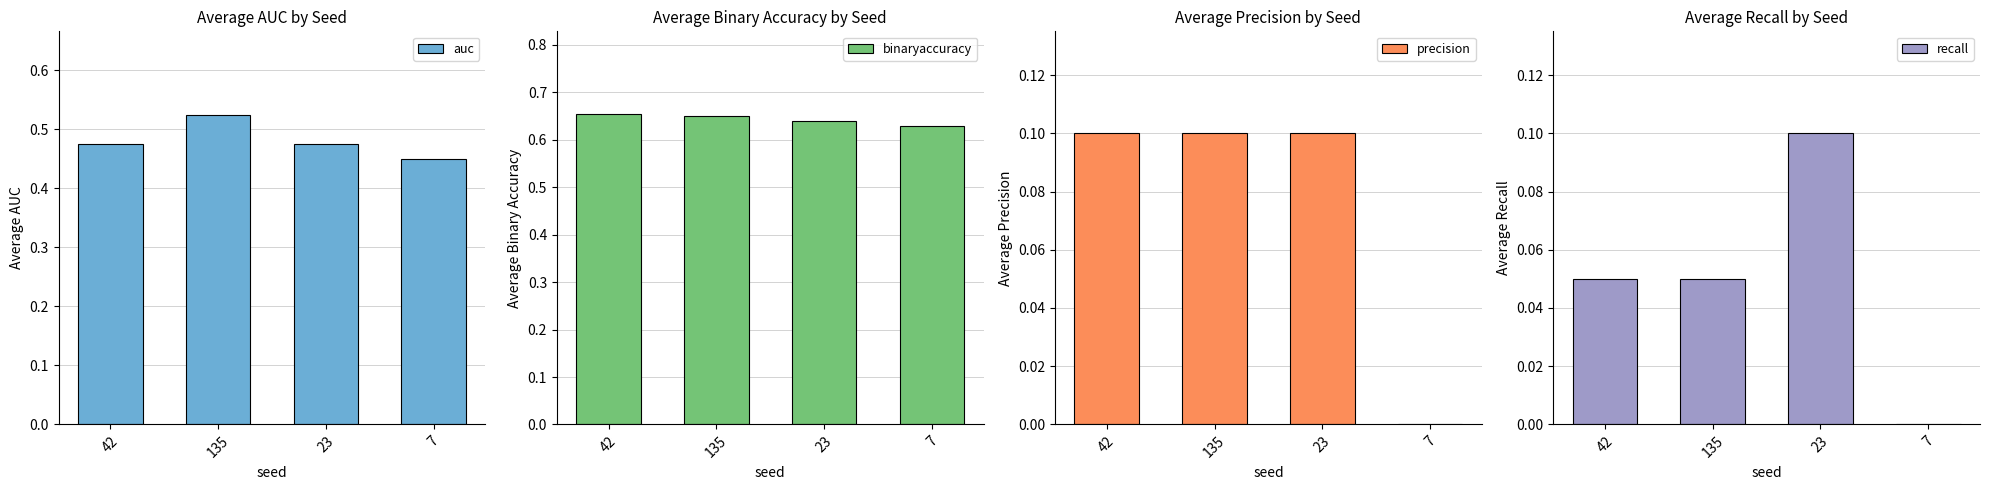

Reading right to left, extract all data points from this chart.

auc: 7=0.5	23=0.5	135=0.5	42=0.5
binaryaccuracy: 7=0.6	23=0.6	135=0.7	42=0.7
precision: 7=0.0	23=0.1	135=0.1	42=0.1
recall: 7=0.0	23=0.1	135=0.1	42=0.1